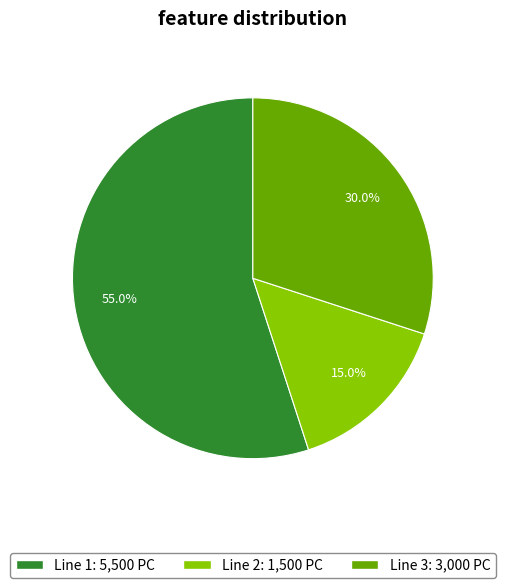

Does any single category account for the majority?

Yes